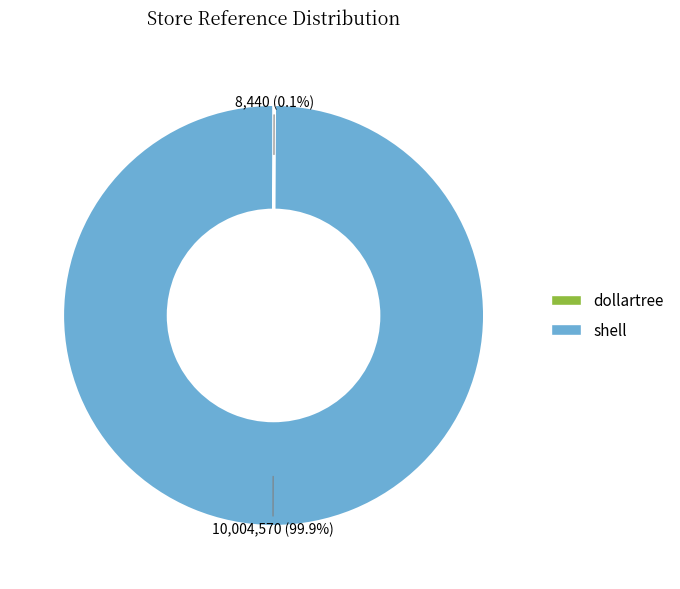

Is there a majority slice in this chart?

Yes